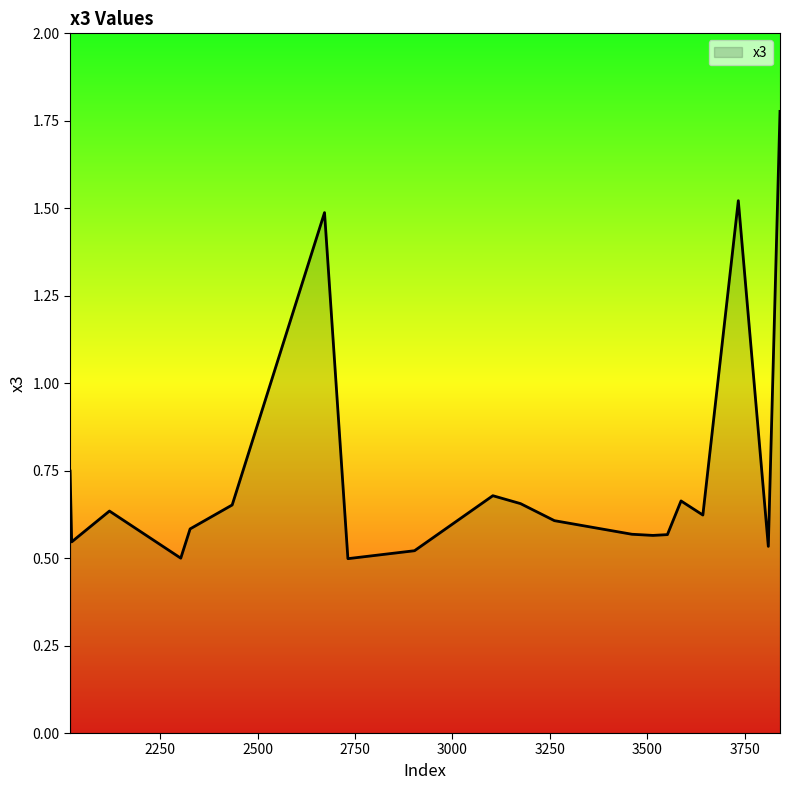

What is the difference between the maximum and minimum values?

1.3